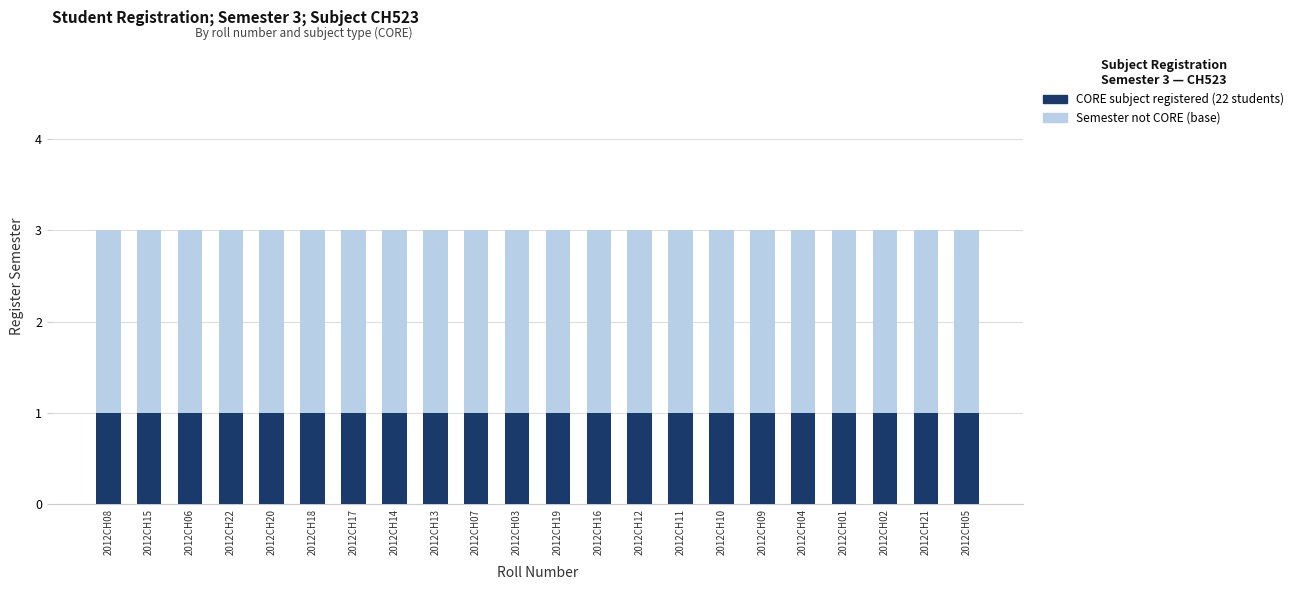

How many groups of bars are there?

22